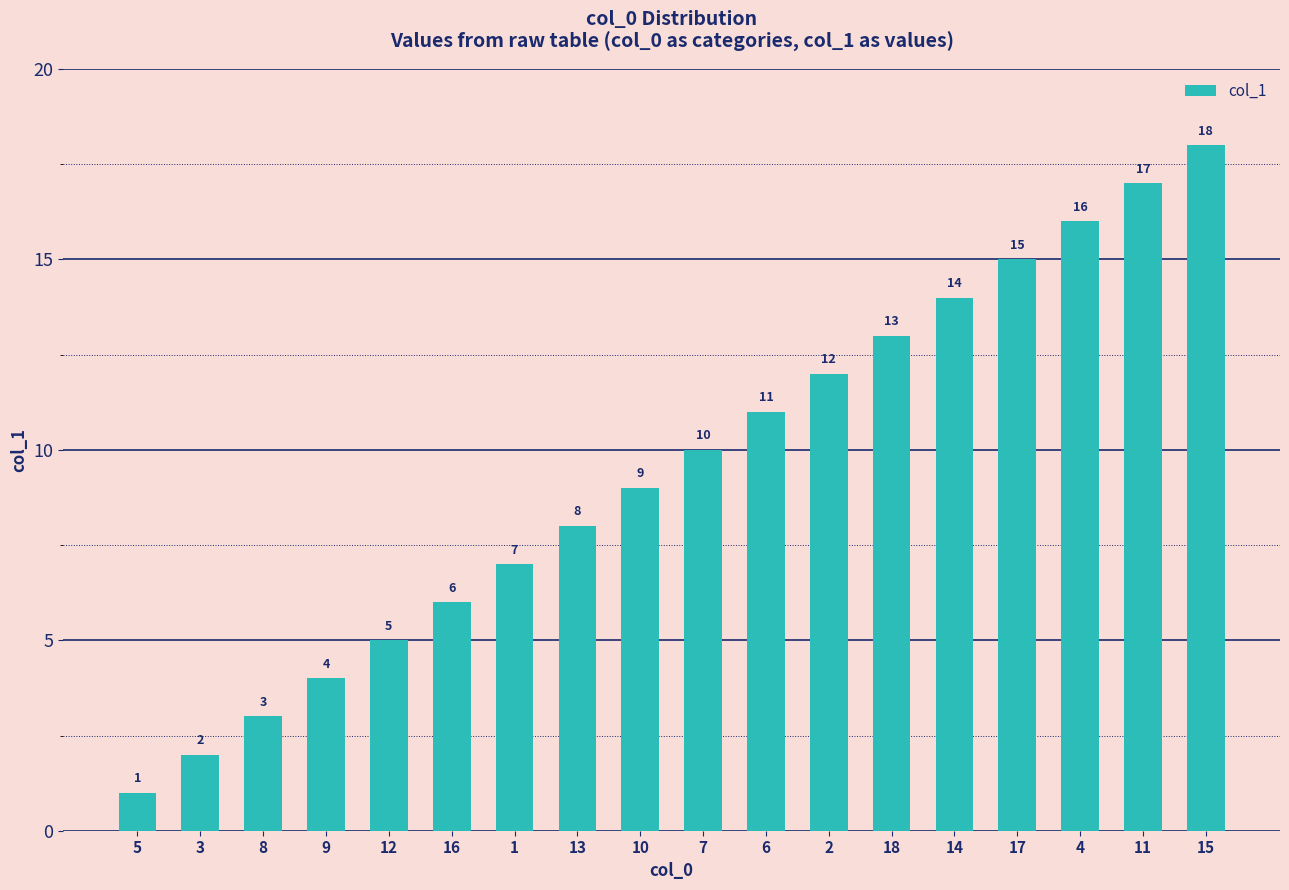

Reading left to right, what are all the values shown in this chart?

5=1	3=2	8=3	9=4	12=5	16=6	1=7	13=8	10=9	7=10	6=11	2=12	18=13	14=14	17=15	4=16	11=17	15=18